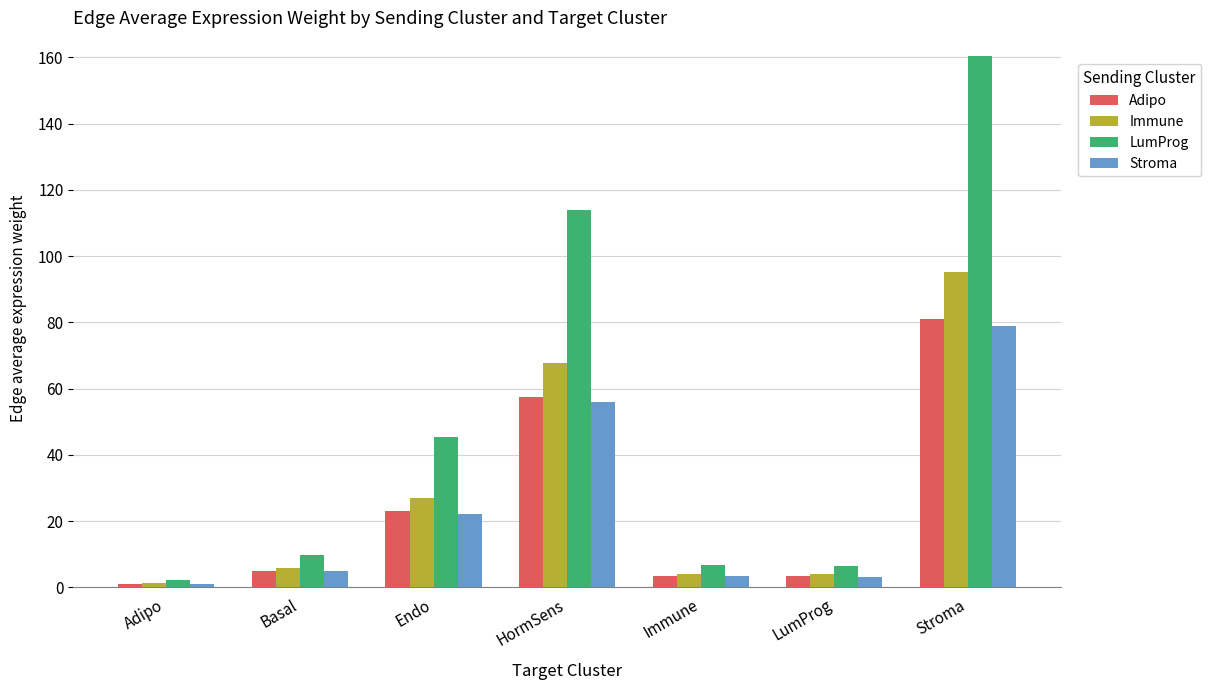

Is it true that LumProg equals 6.6 at LumProg?

True